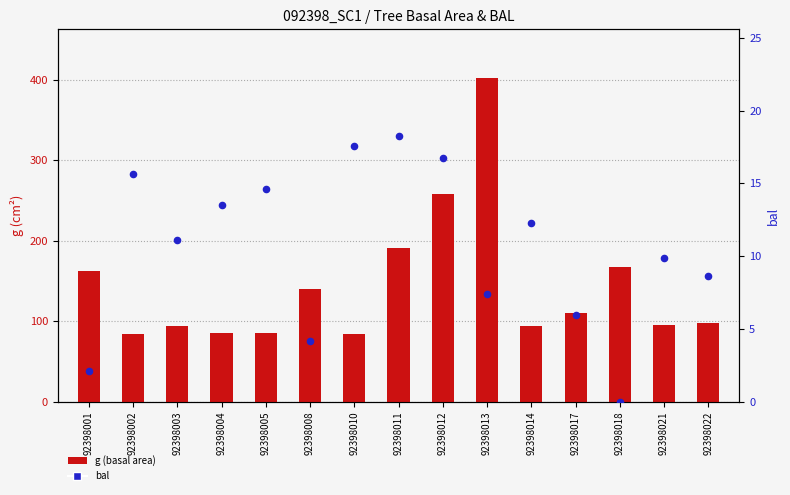

What are all the series names shown in the legend?

g (basal area), bal